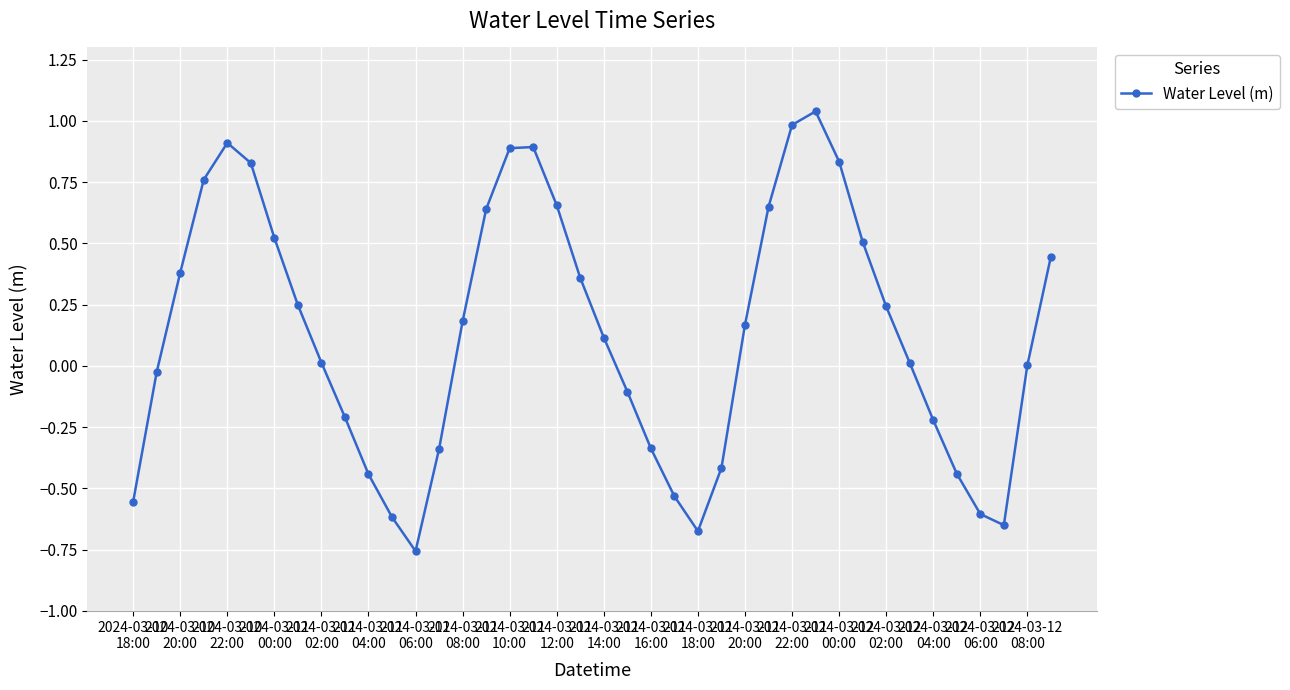

What is the difference between the maximum and second lowest values?

1.7